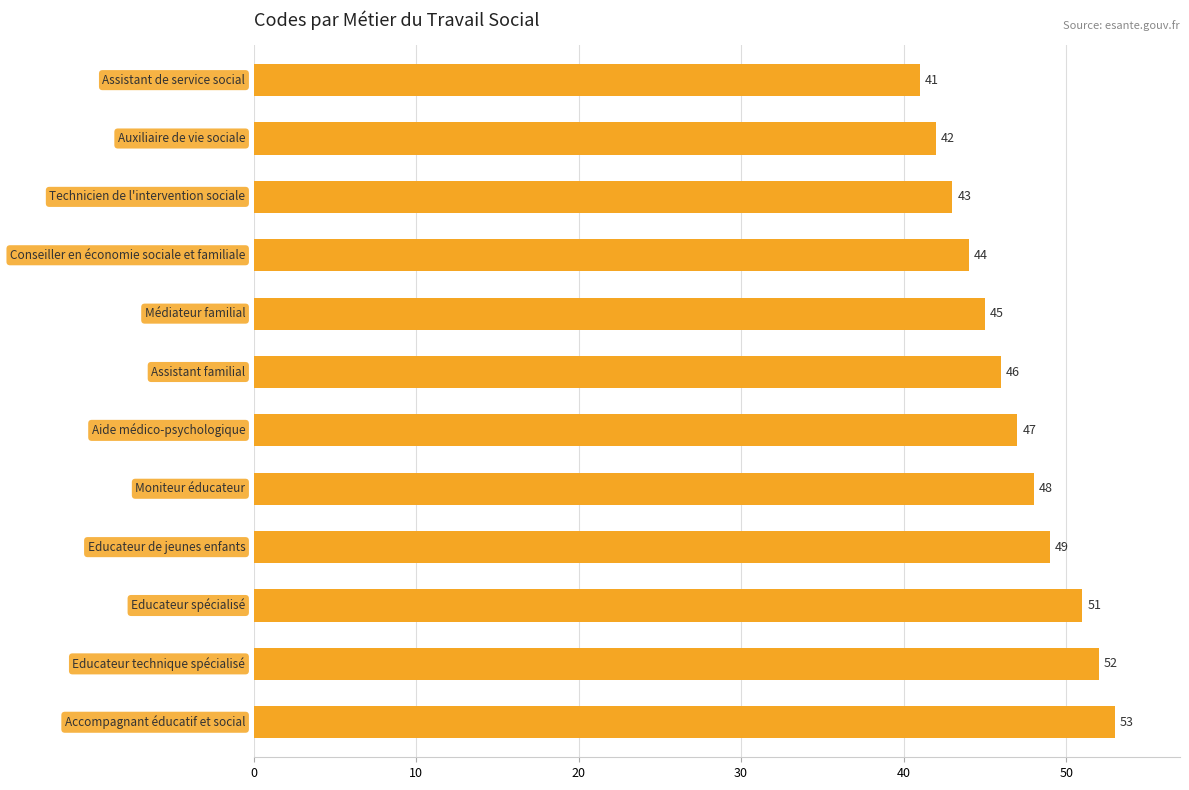

What is the maximum value shown in the chart?

53